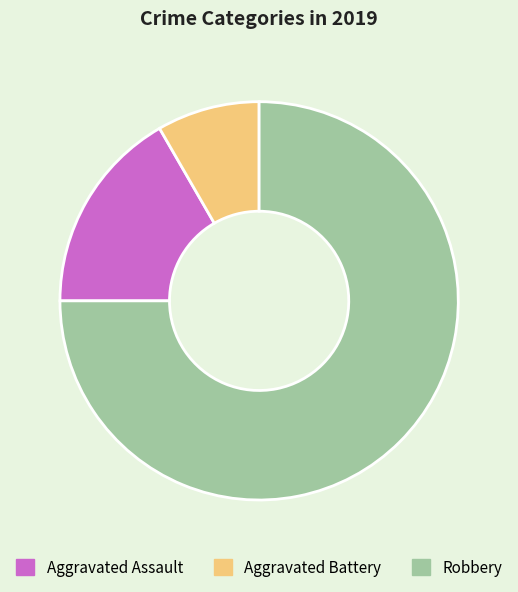

Is the sum of Aggravated Battery and Robbery greater than half?

Yes